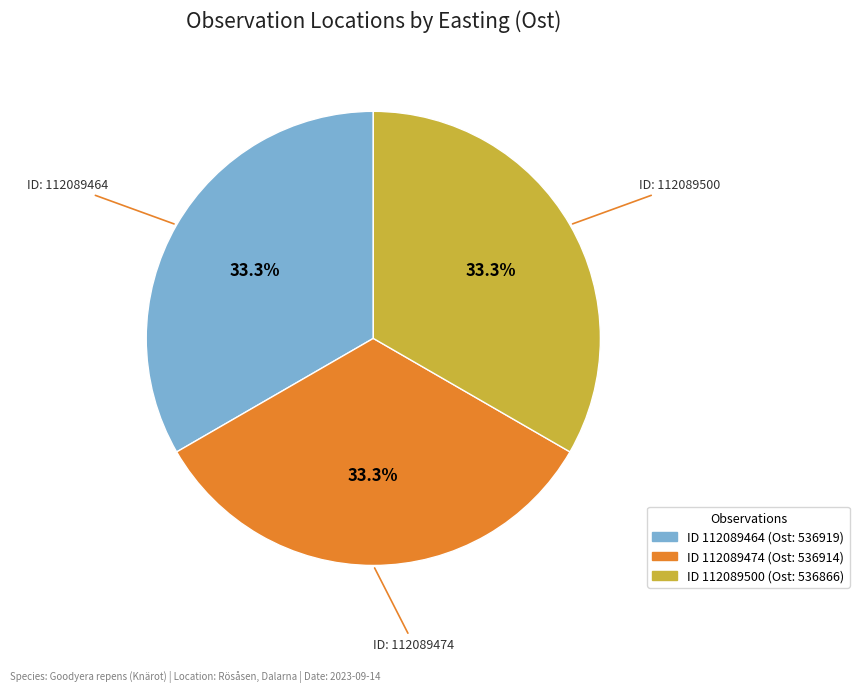

Is there any slice that represents more than half of the pie?

No